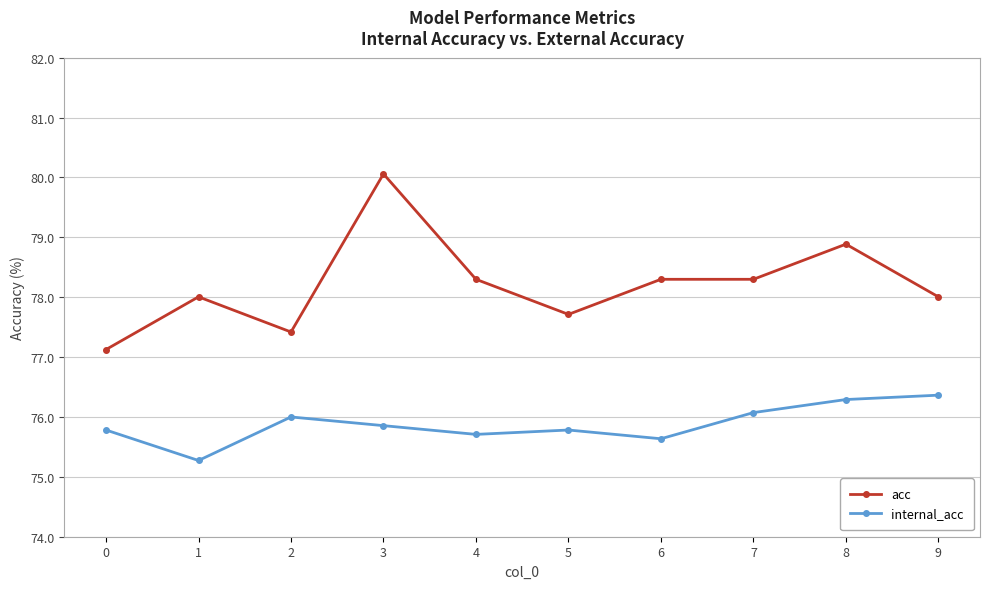

Which series has the largest range (max minus min)?

acc